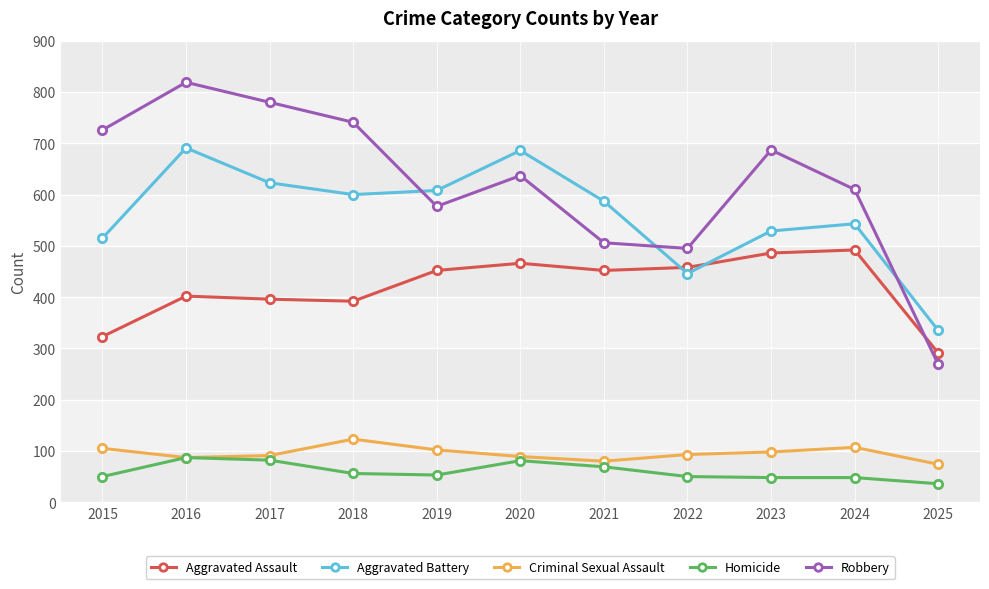

True or false: Criminal Sexual Assault has more than 1 interior local peaks.

True